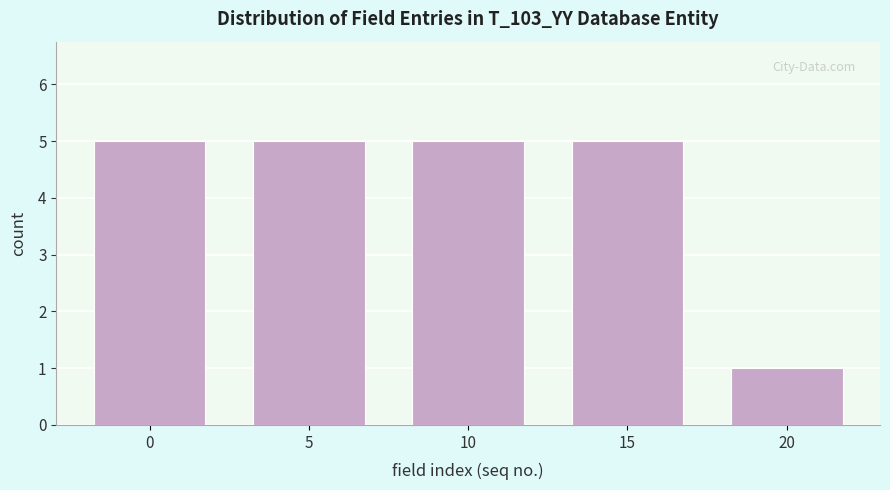

Reading left to right, list all the values displayed in this chart.

5	5	5	5	1